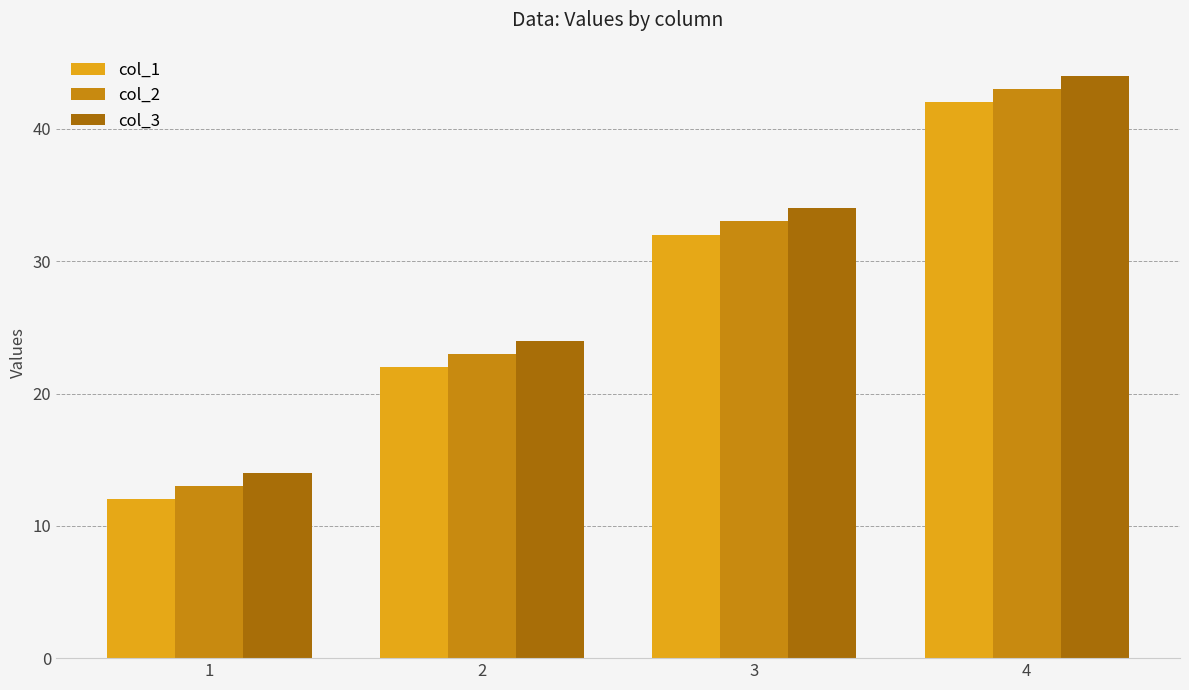

What is the difference between the maximum and second lowest values in the col_2 series?

20